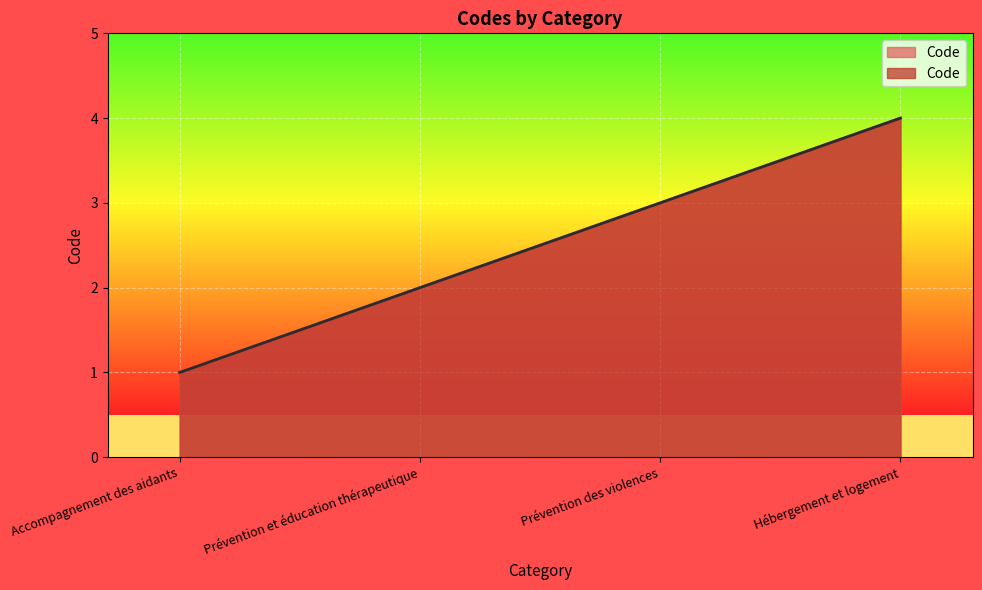

What is the difference between the maximum and second lowest values?

2